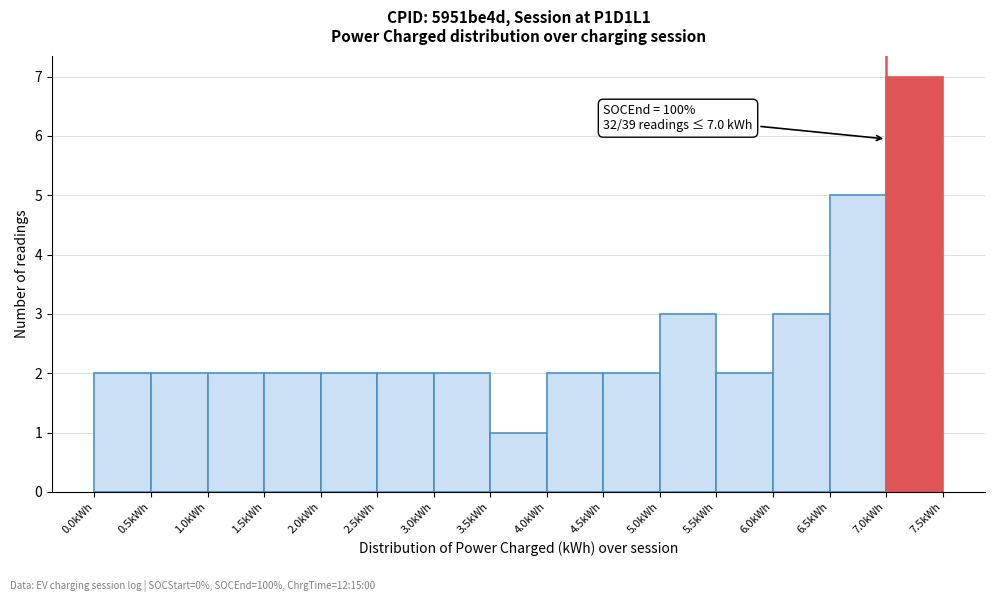

Over which range of the x-axis is the bar tallest?

7.0 to 7.5